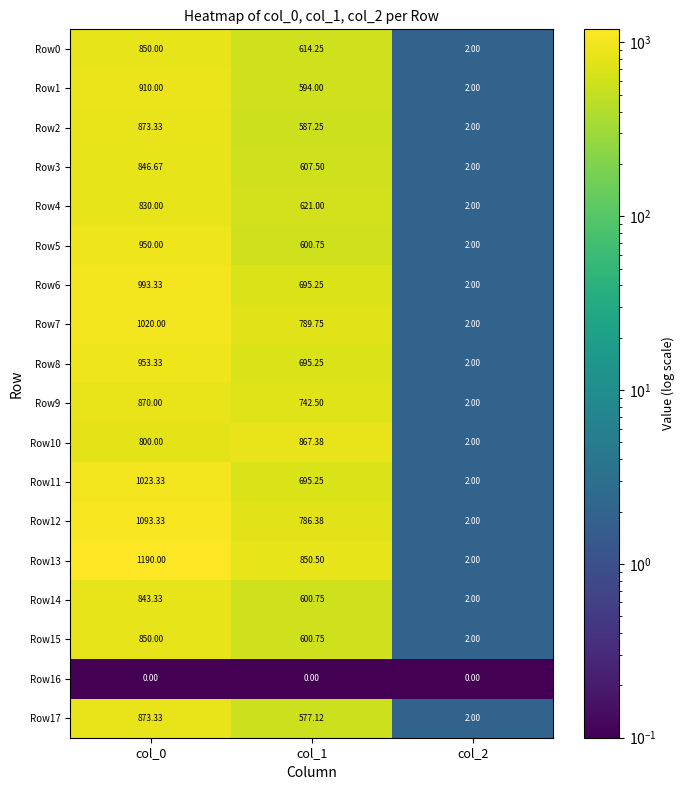

Count the number of data series in this chart.

18